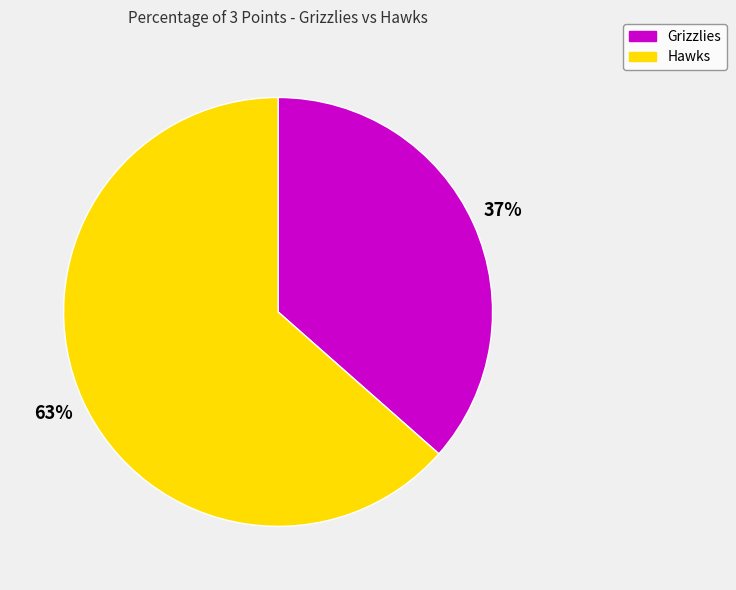

Which category has the biggest portion of the pie?

Hawks